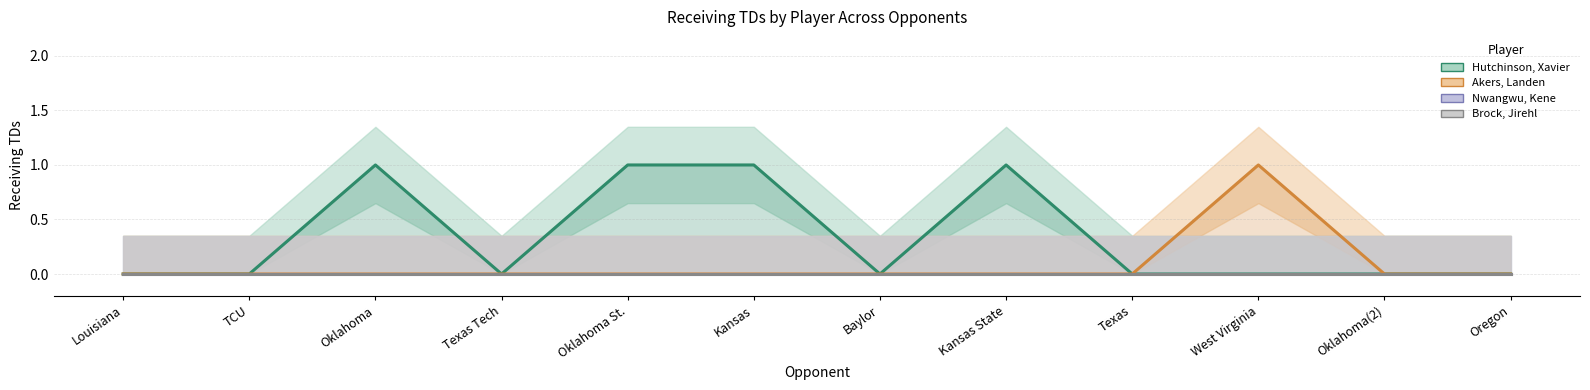

Rank the categories by Brock, Jirehl value from lowest to highest.

Louisiana, TCU, Oklahoma, Texas Tech, Oklahoma St., Kansas, Baylor, Kansas State, Texas, West Virginia, Oklahoma(2), Oregon